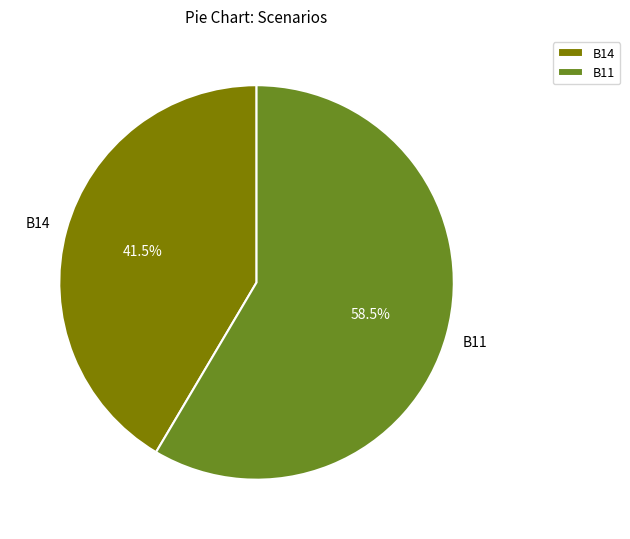

Combined, do B14 and B11 account for over 50%?

Yes